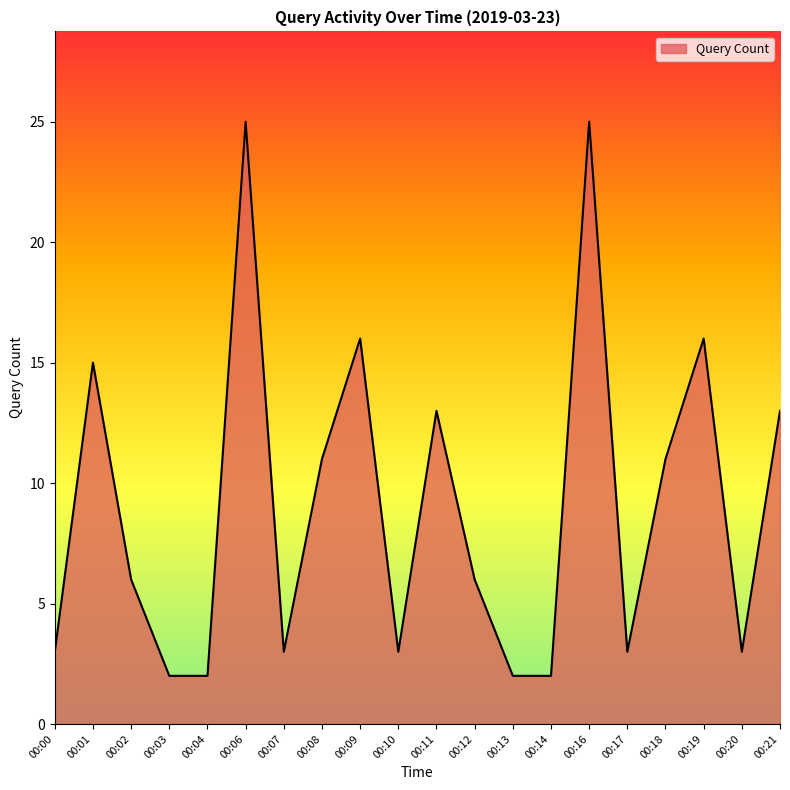

Count the number of data series in this chart.

1